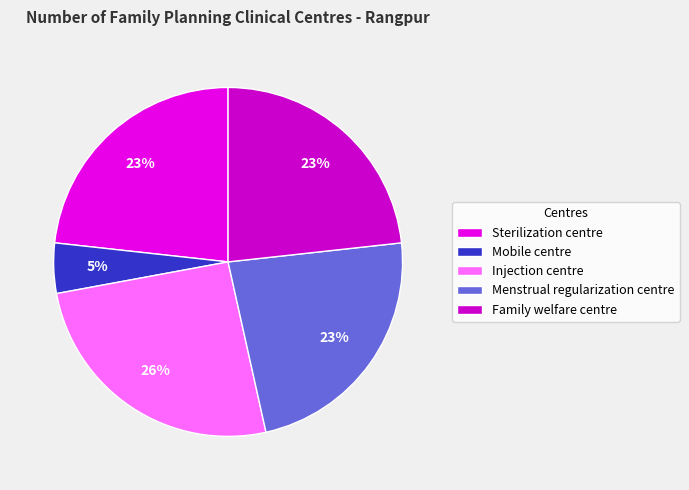

Is Menstrual regularization centre the majority of the pie?

No